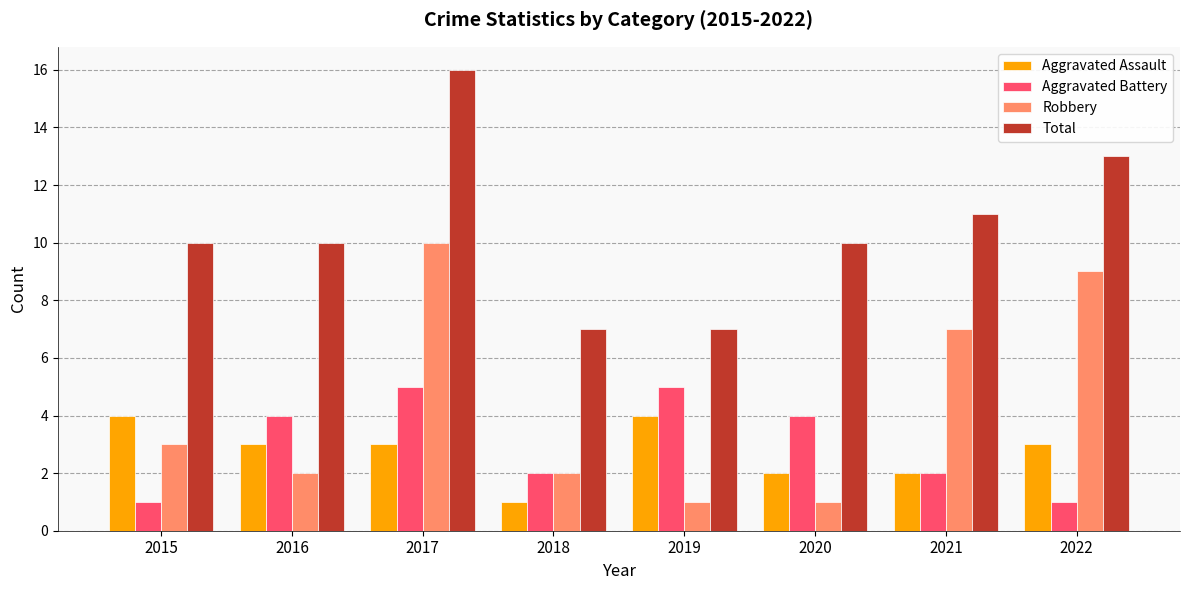

Between 2020 and 2022, which series saw the biggest shift?

Robbery